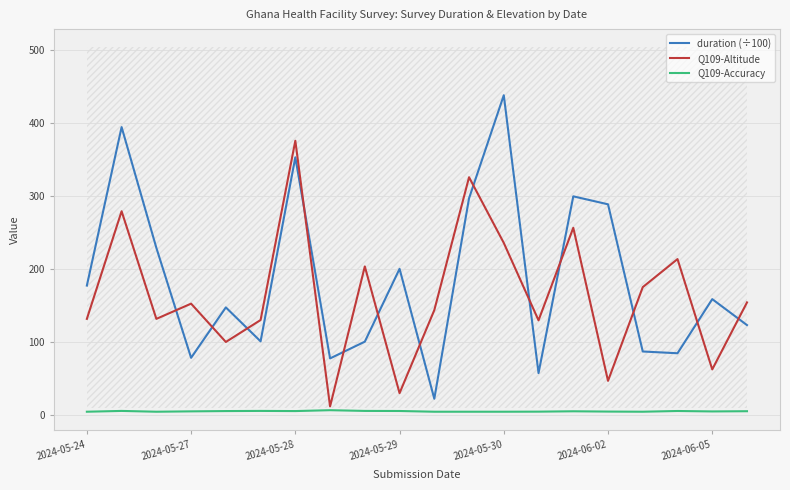

Rank the series by their maximum value, from highest to lowest.

duration (÷100), Q109-Altitude, Q109-Accuracy